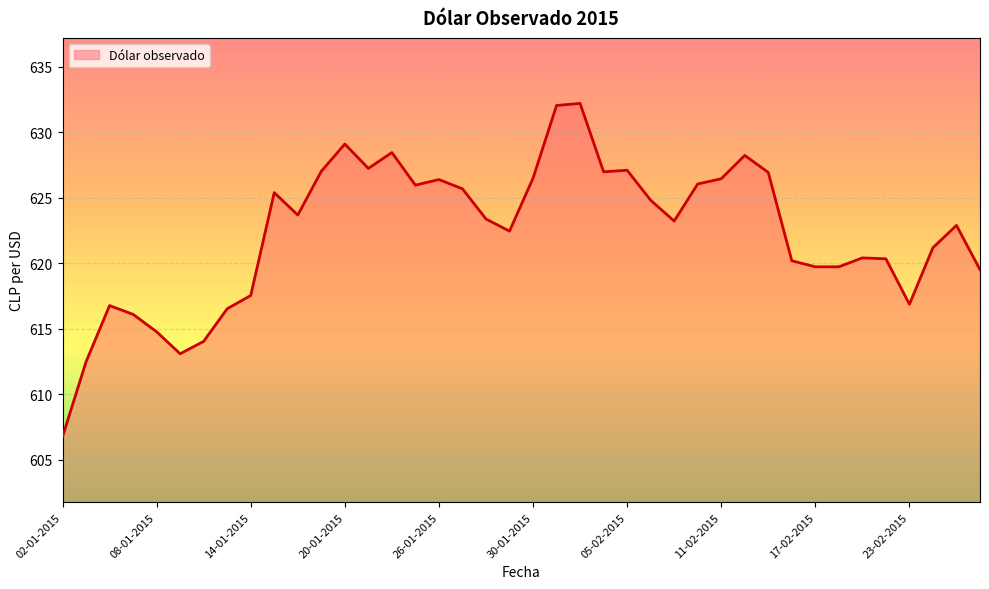

What is the smallest value displayed?

606.8